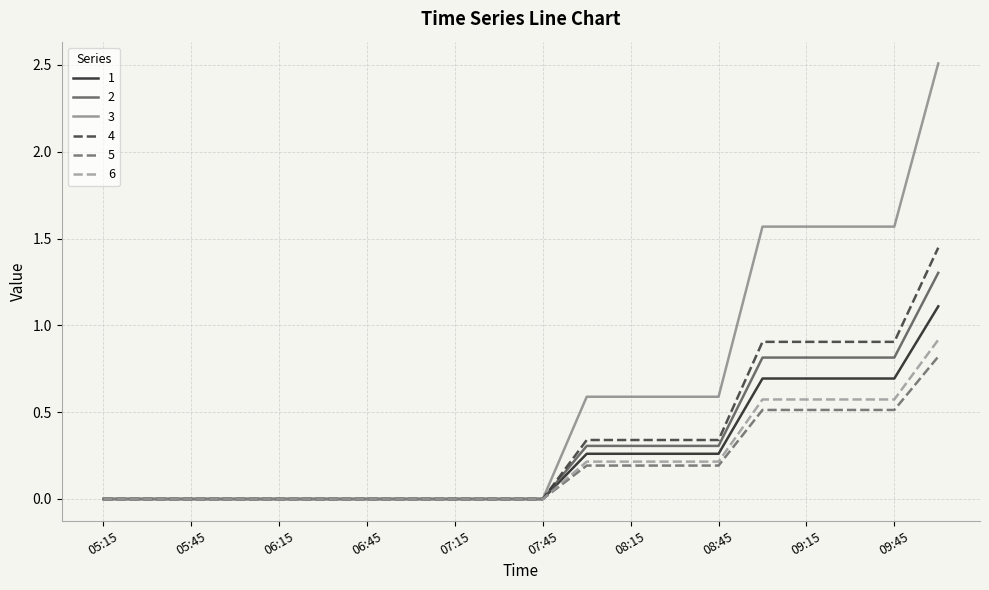

Which series has the largest total across all categories?

3